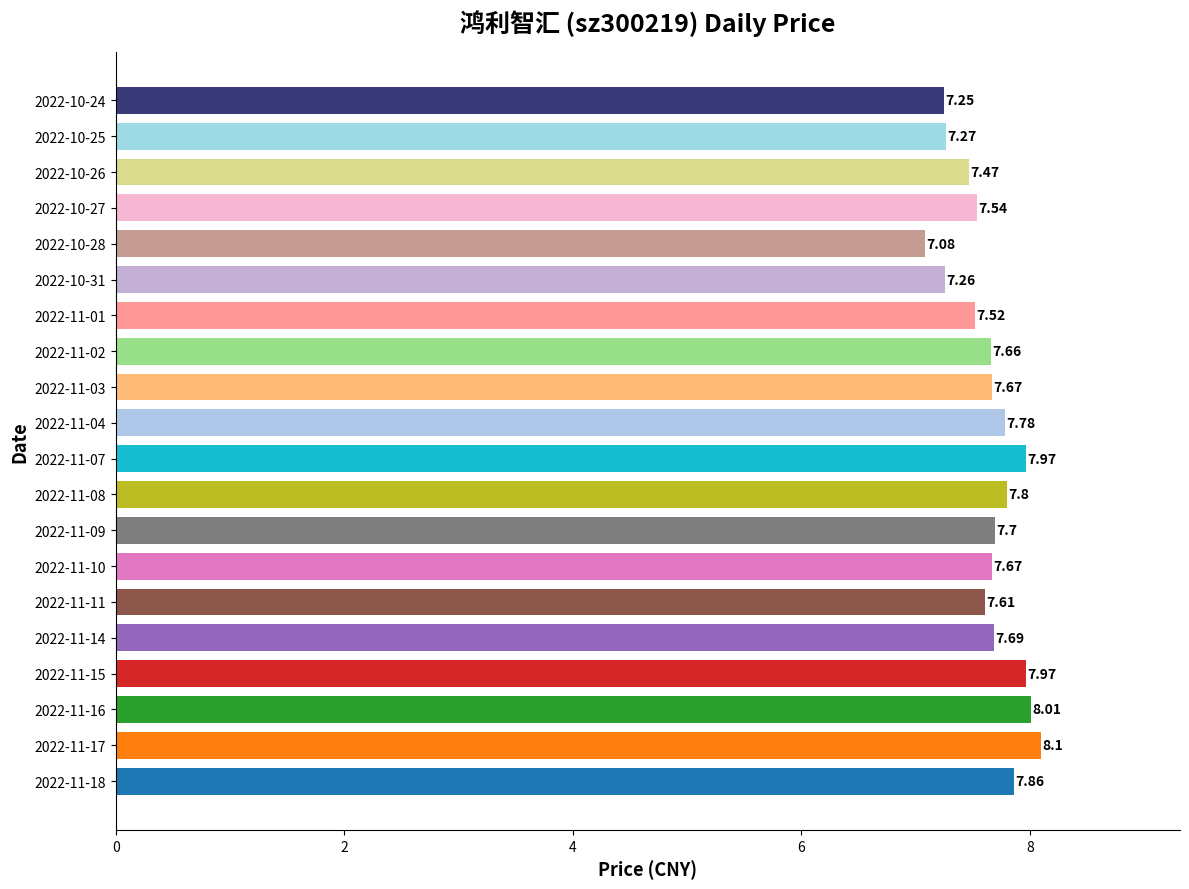

Does the chart contain stacked bars?

No